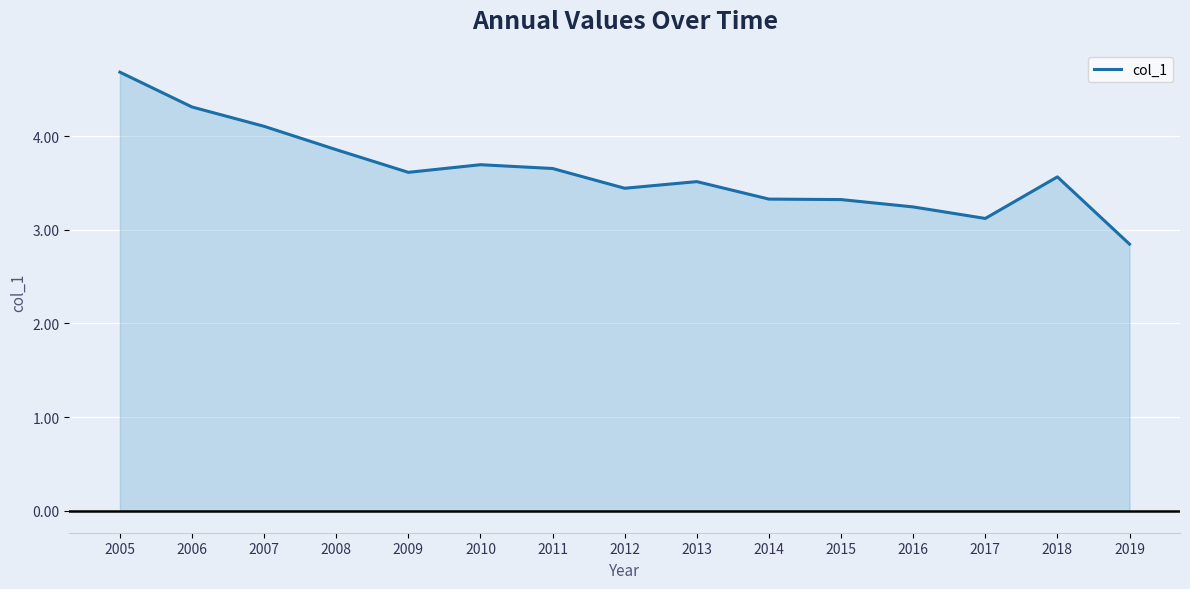

What is the maximum value shown in the chart?

4.7